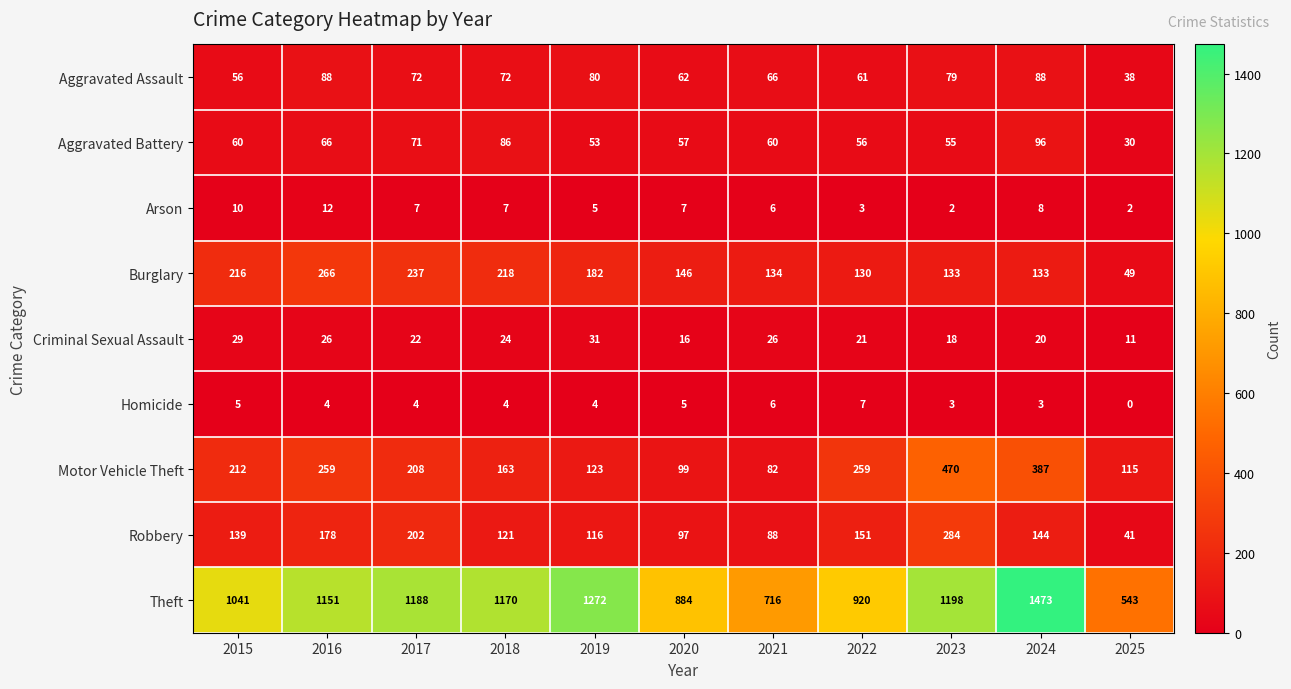

Which series has the largest range (max minus min)?

Theft